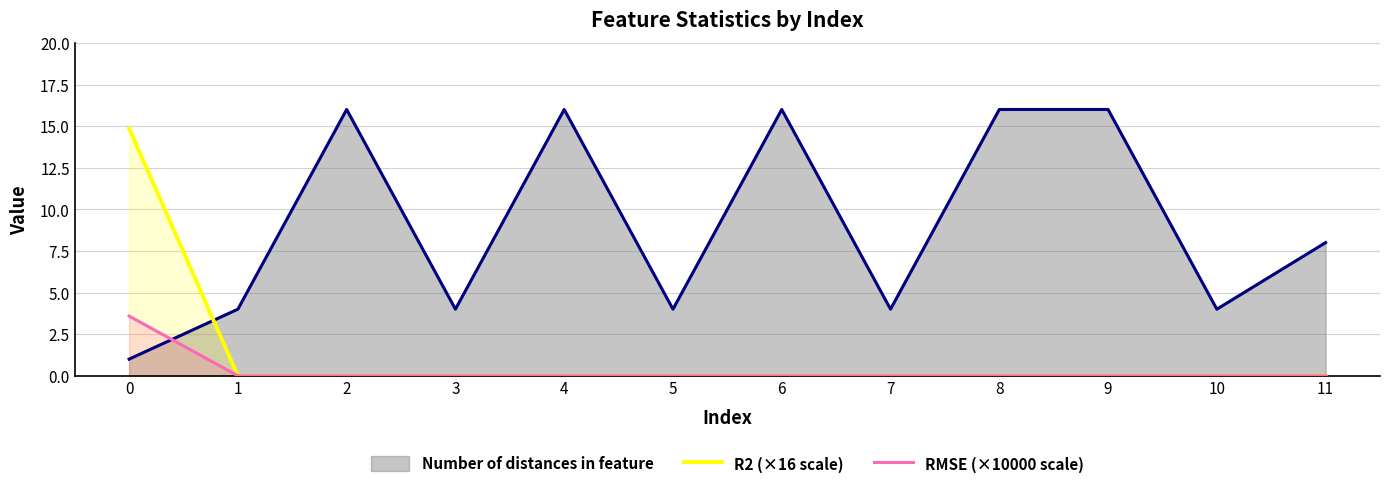

The value of R2 (×16 scale) at 5 is 5.3. True or false?

False